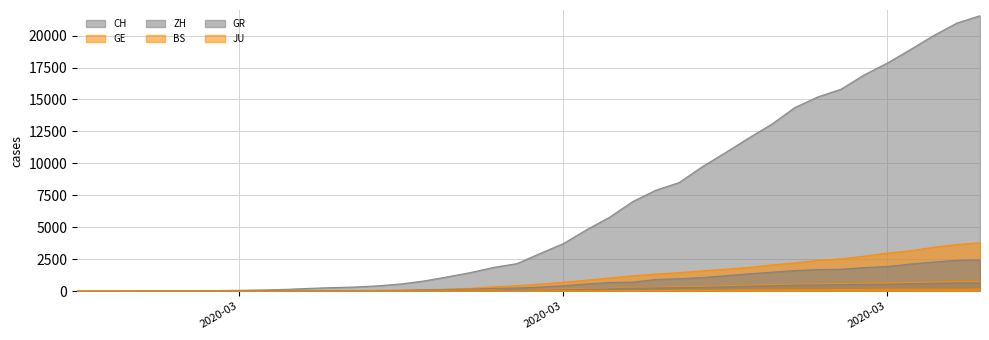

Is the value of JU at 18 greater than the value of ZH at 9?

No